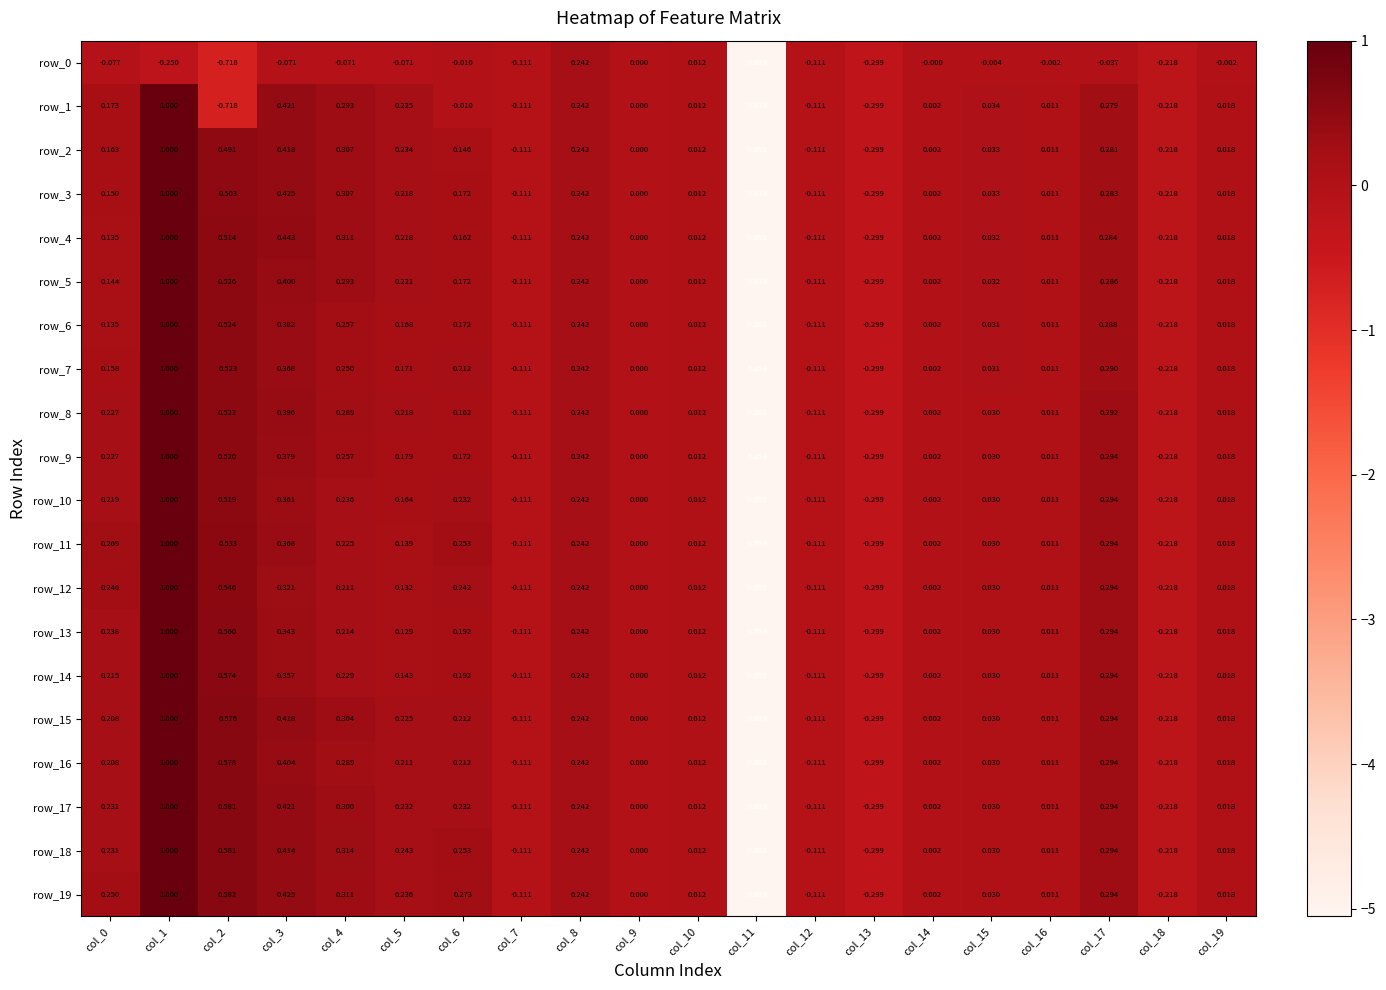

How many data points in row_0 are less than 0?

16